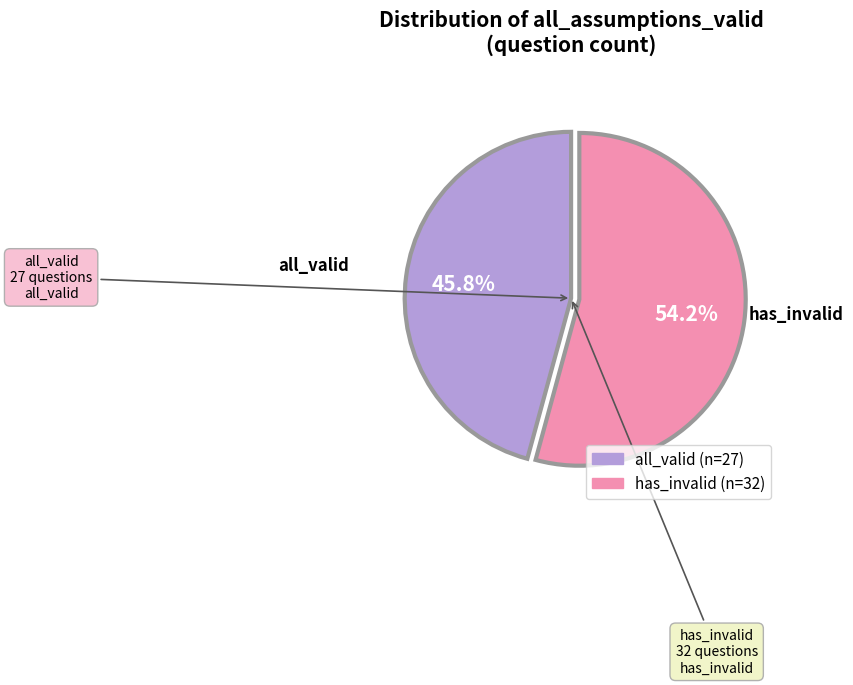

Does any single category account for the majority?

Yes